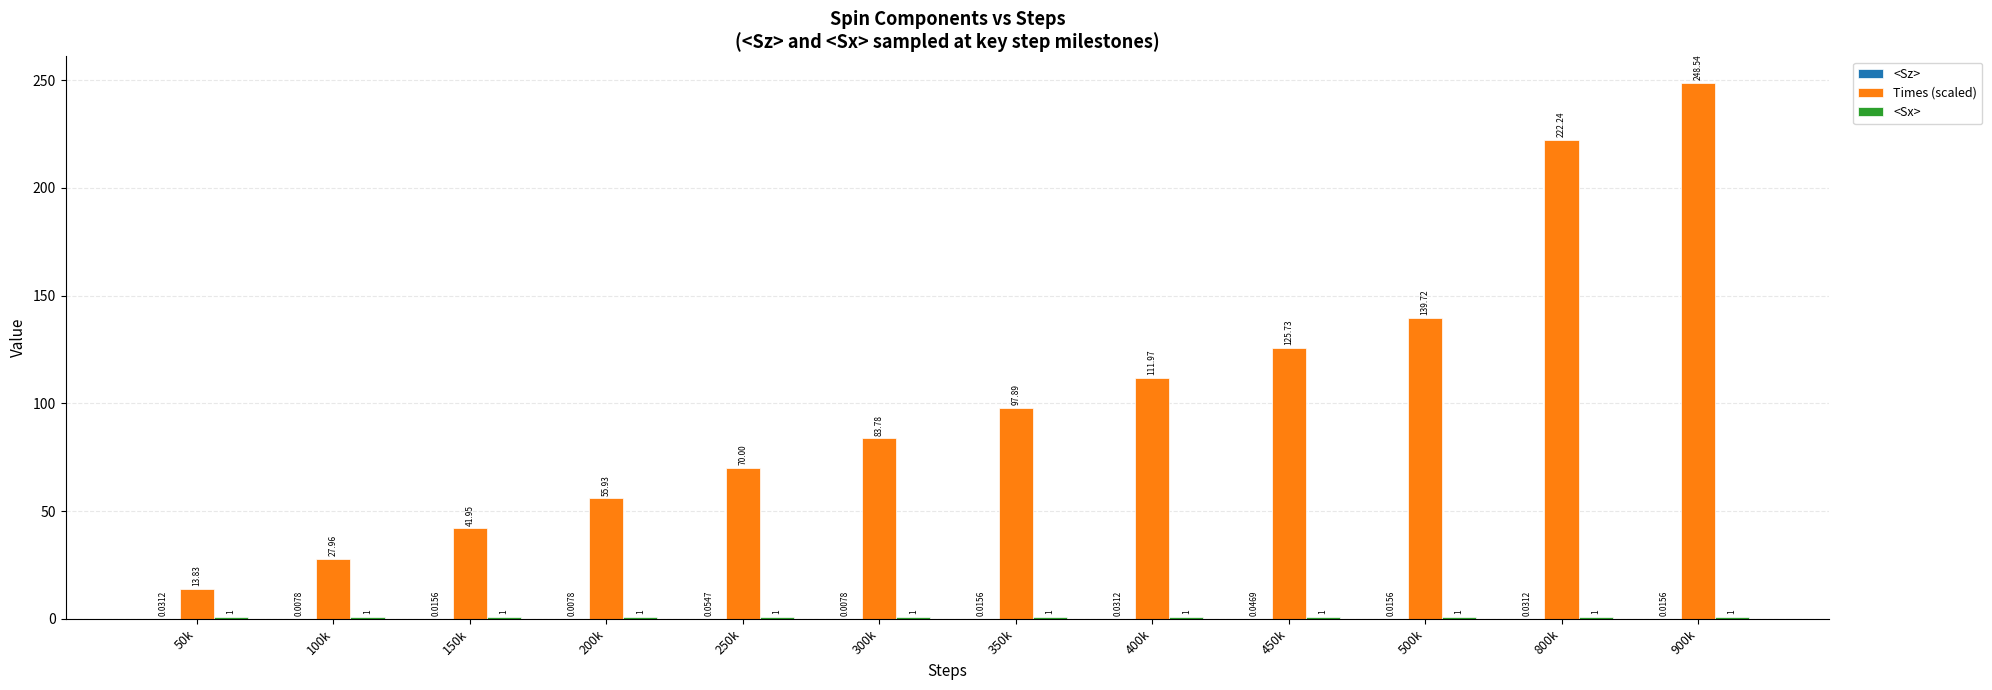

At which category is the sum across all series the highest?

900k